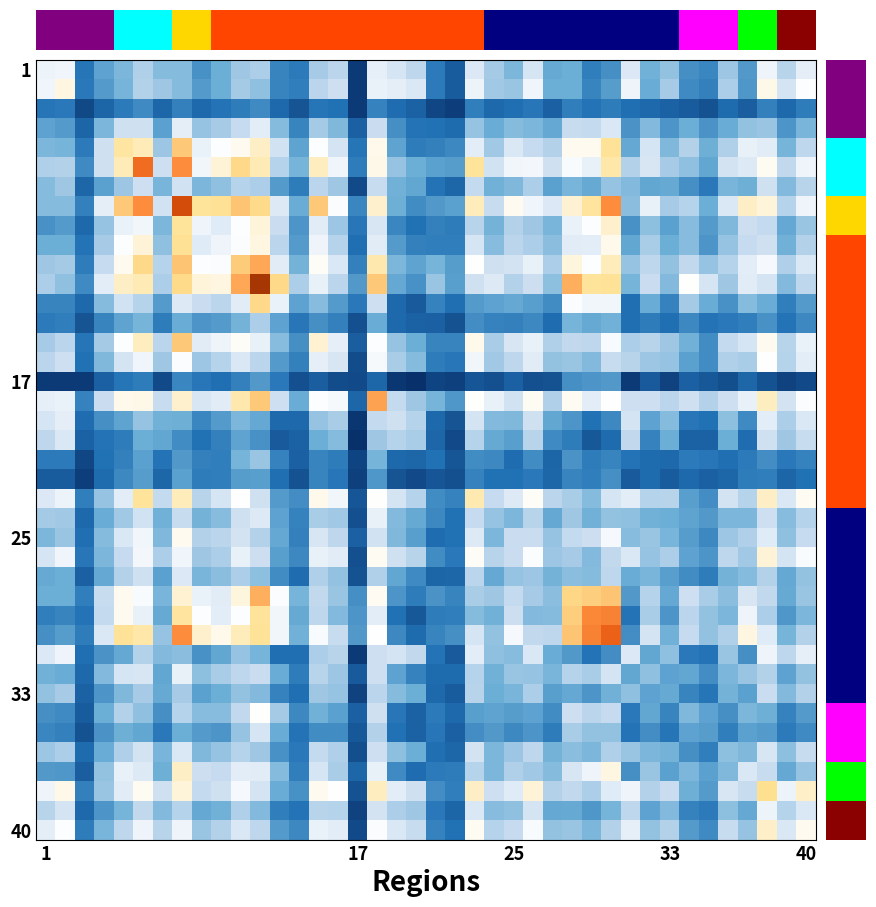

At how many categories does at least one series exceed 0?

40